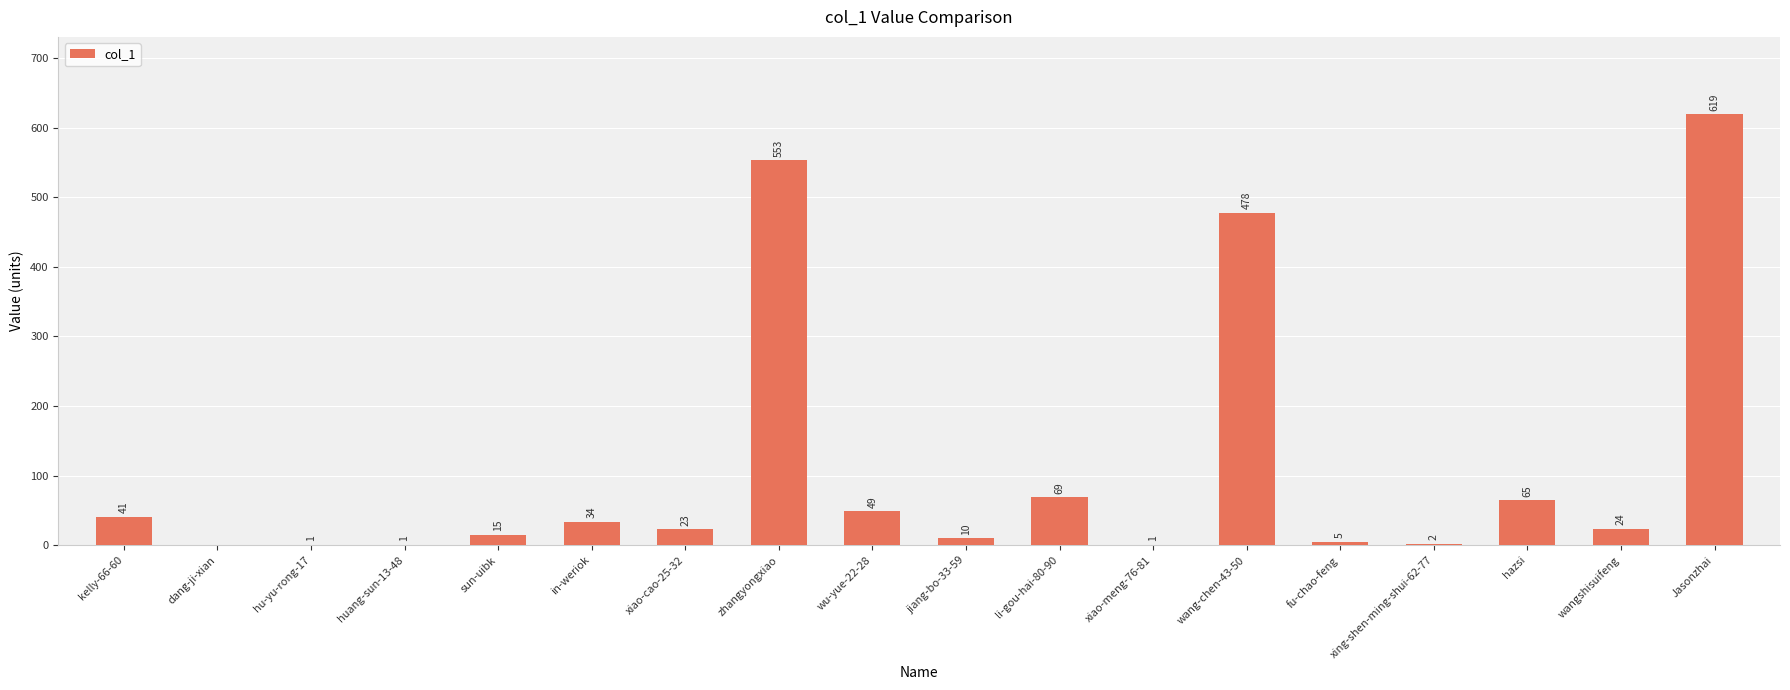

How many values are above zero?

17